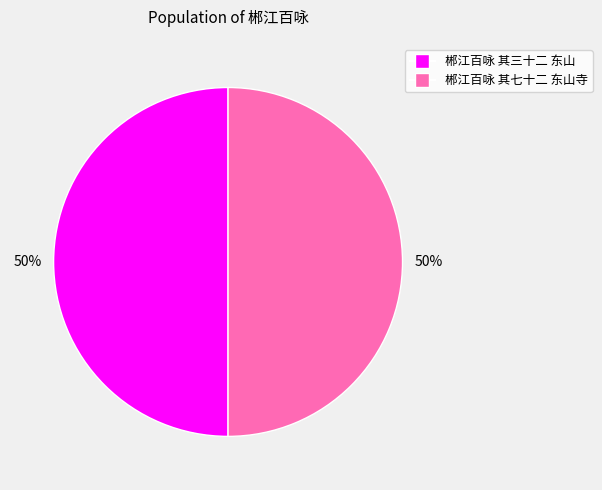

Do 郴江百咏 其七十二 东山寺 and 郴江百咏 其三十二 东山 together represent more than half of the pie?

Yes